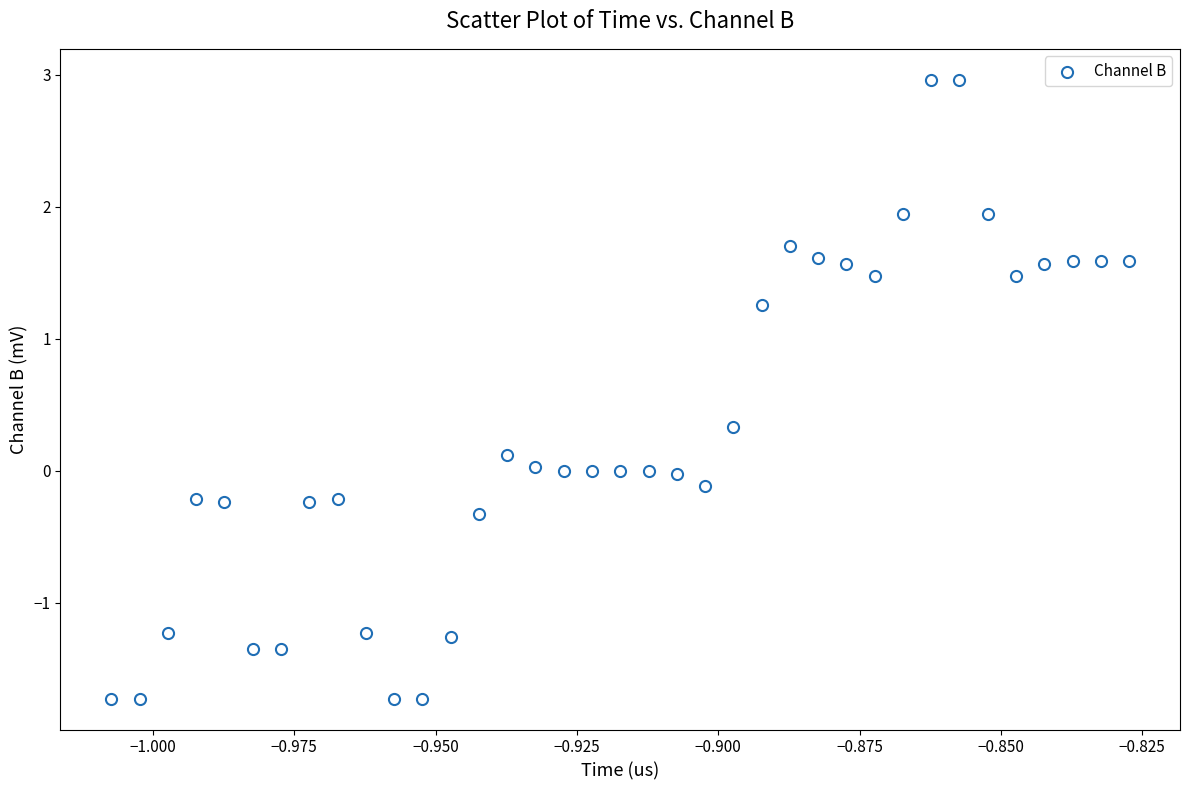

What is the range of Y values (max minus min)?

4.7